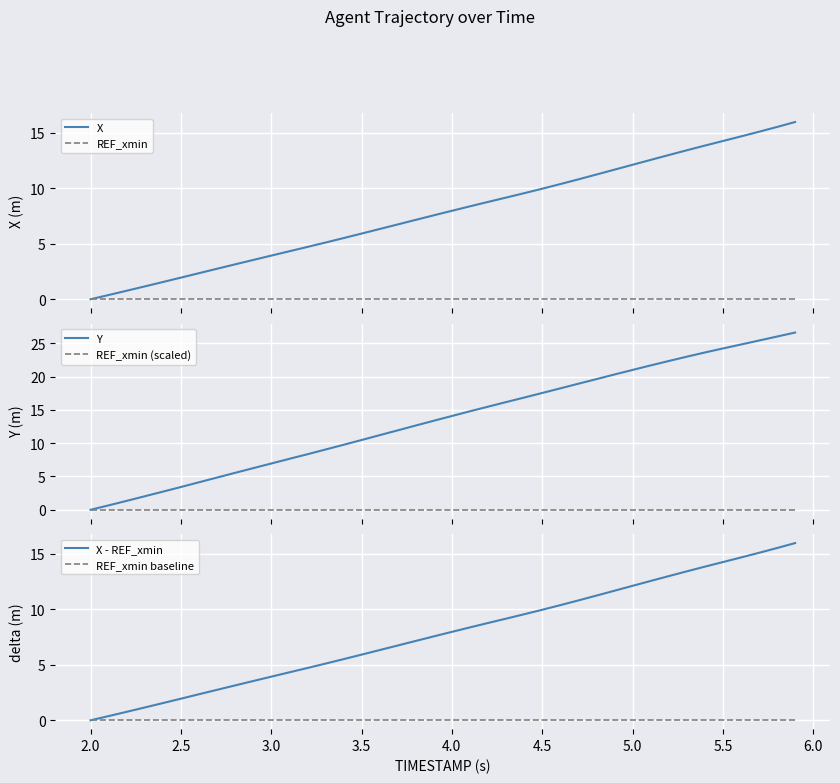

True or false: X - REF_xmin has a value of 10.0 at 5.5.

False